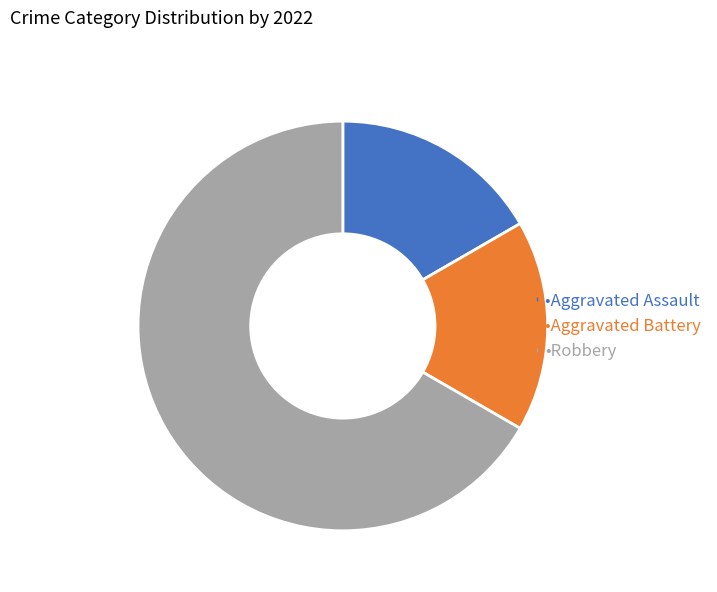

Is there any slice that represents more than half of the pie?

Yes